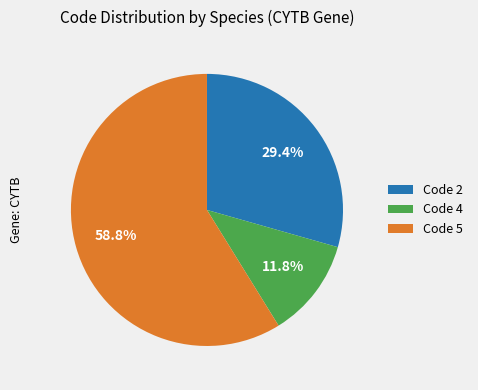

What percentage is NOT represented by Code 2?

70.6%